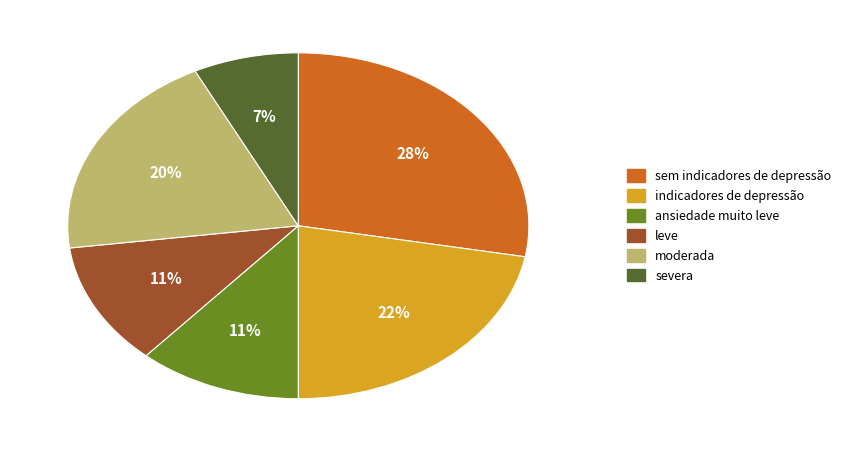

To the nearest percent, what is the difference between the indicadores de depressão and leve slice percentages?

11%